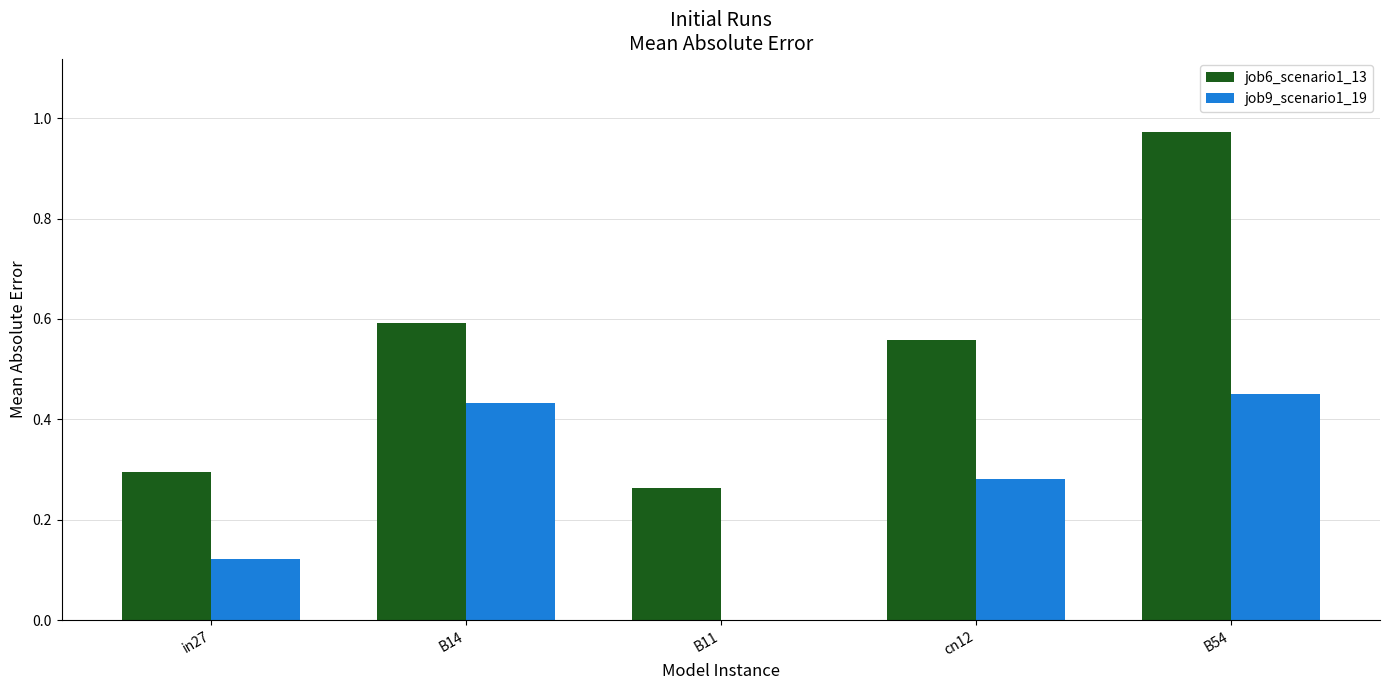

Which label corresponds to the largest value in the chart?

B54